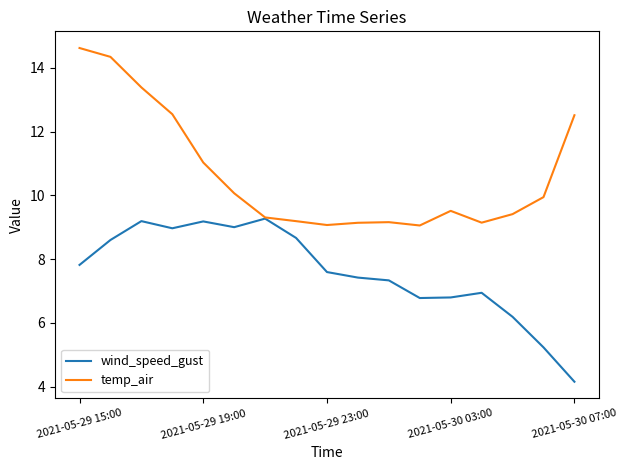

List the series in order of their overall mean, highest first.

temp_air, wind_speed_gust